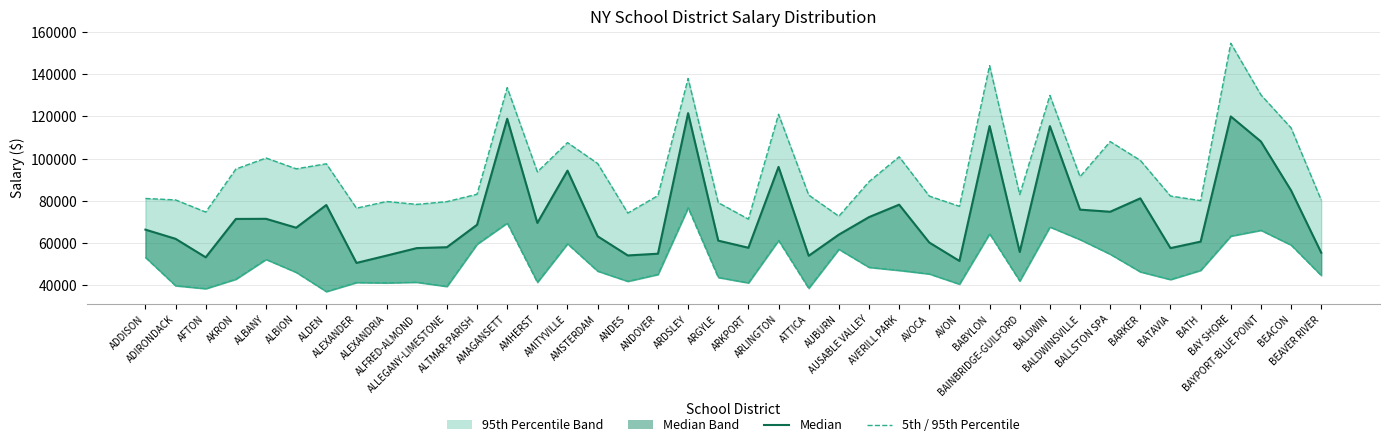

What is the difference between the Median values at BALDWINSVILLE and AMSTERDAM?

12656